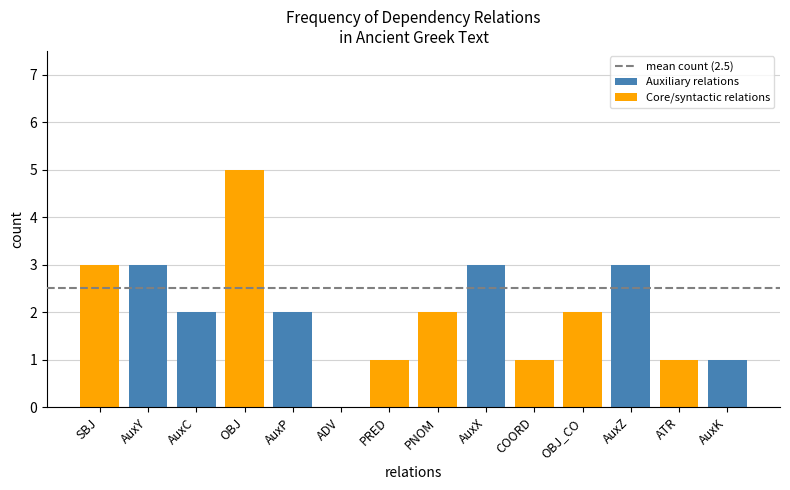

What is the maximum value for Auxiliary relations?

3